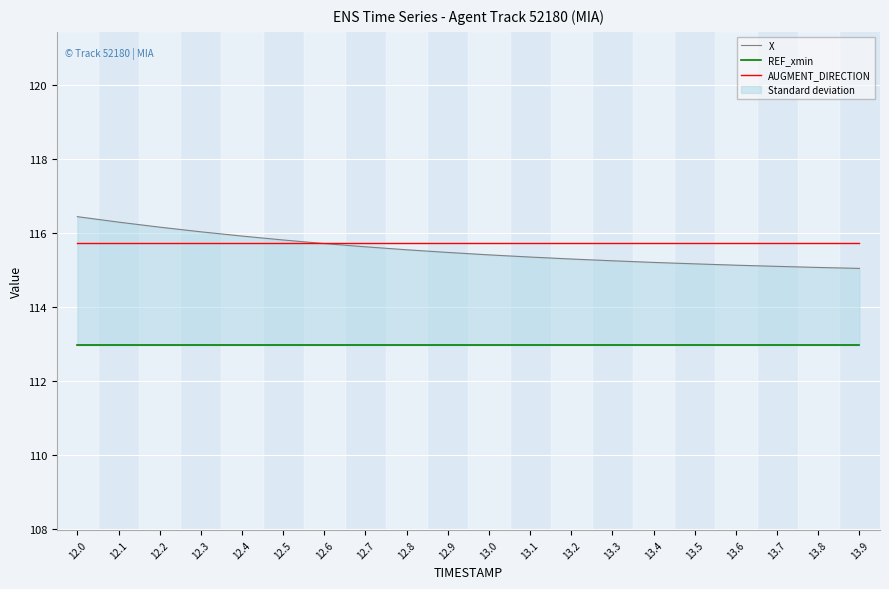

Which label corresponds to the smallest value in the chart?

12.0